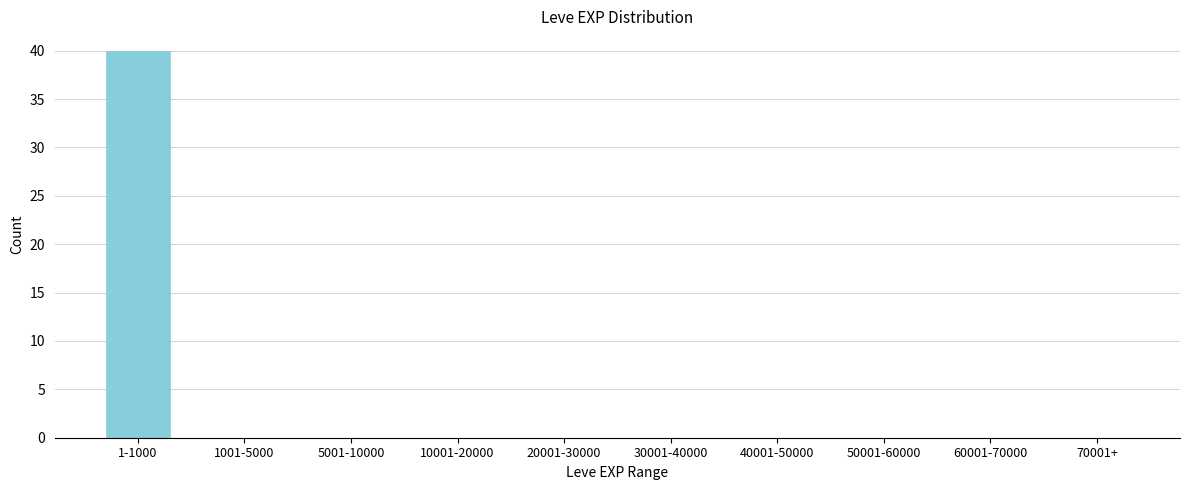

Reading left to right, extract all data points from this chart.

1-1000=40	1001-5000=0	5001-10000=0	10001-20000=0	20001-30000=0	30001-40000=0	40001-50000=0	50001-60000=0	60001-70000=0	70001+=0